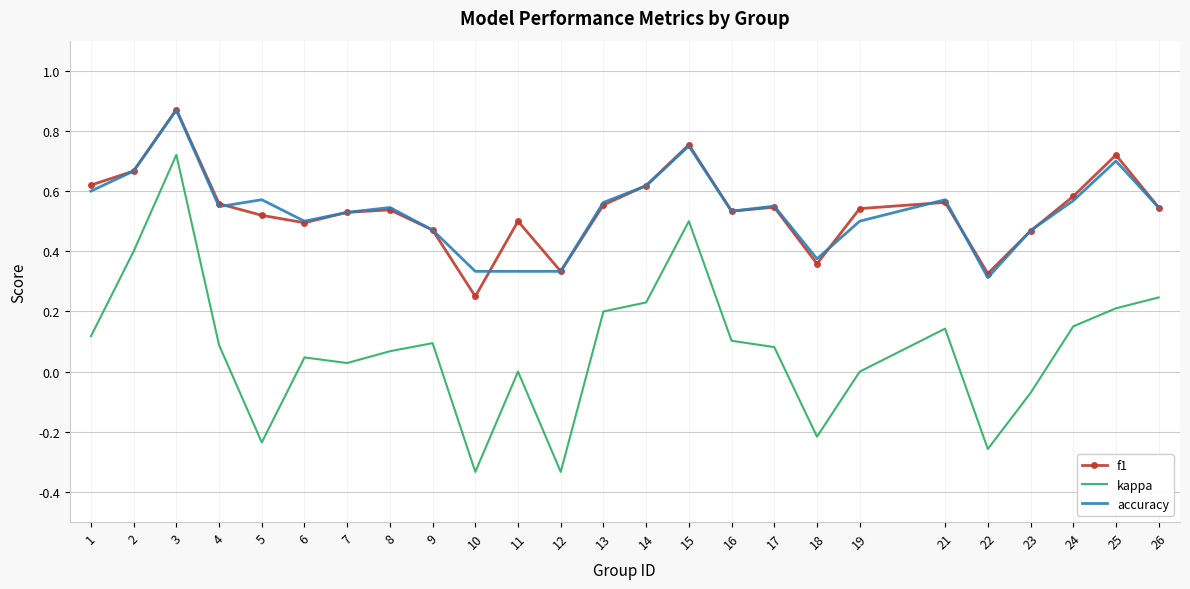

What is the total value across all series at 1?

1.3